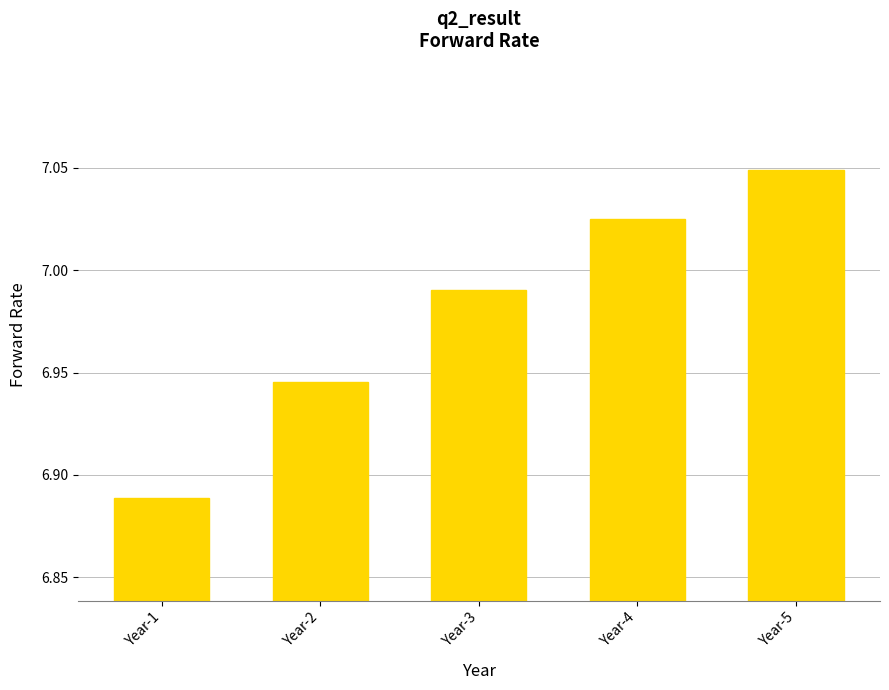

How many bars are there in total?

5